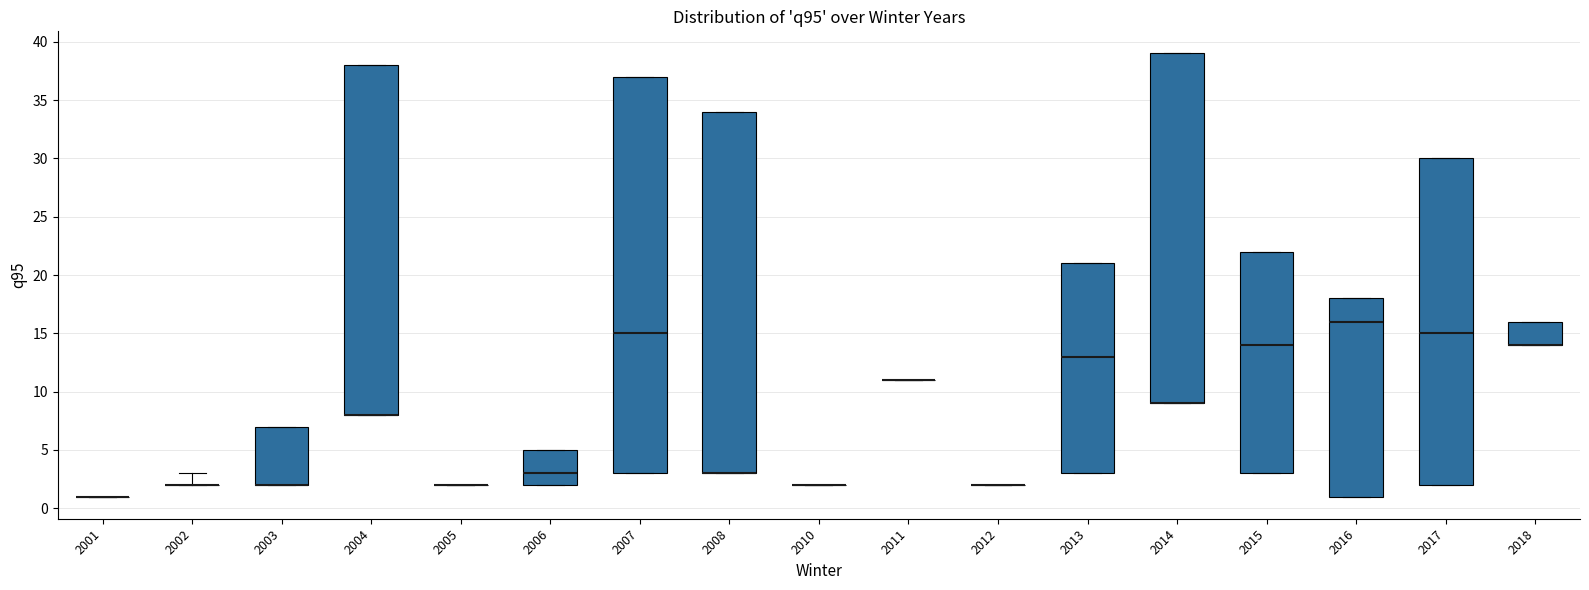

Where does the median line of the box at x = 2017 sit on the y-axis? The values are not printed on the chart, so give them approximately, as read against the axis.

15